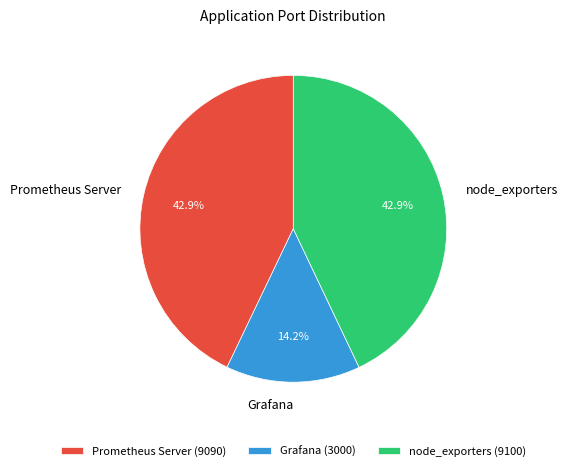

Approximately how many times larger is the value at Prometheus Server compared to node_exporters?

1.0